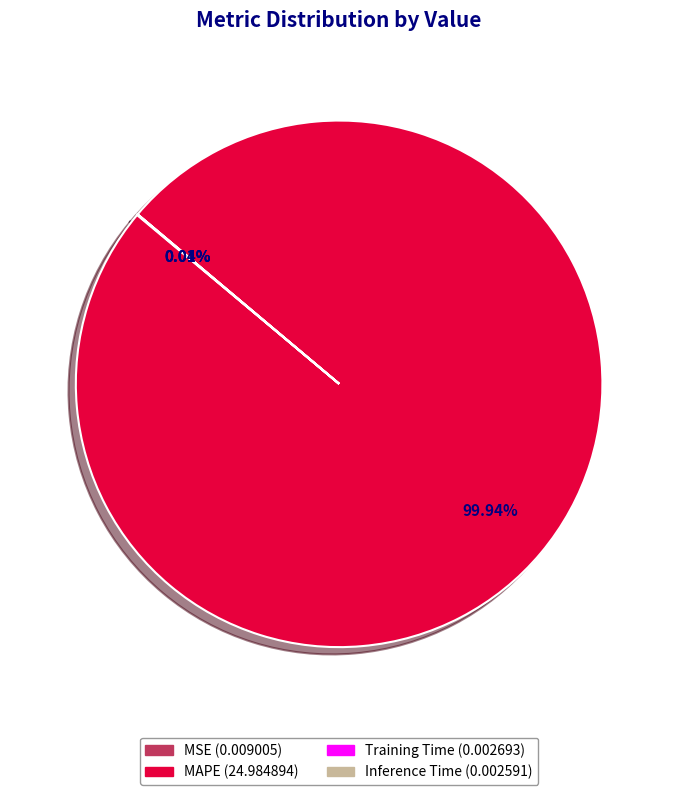

Which slice represents more than half of the pie?

MAPE